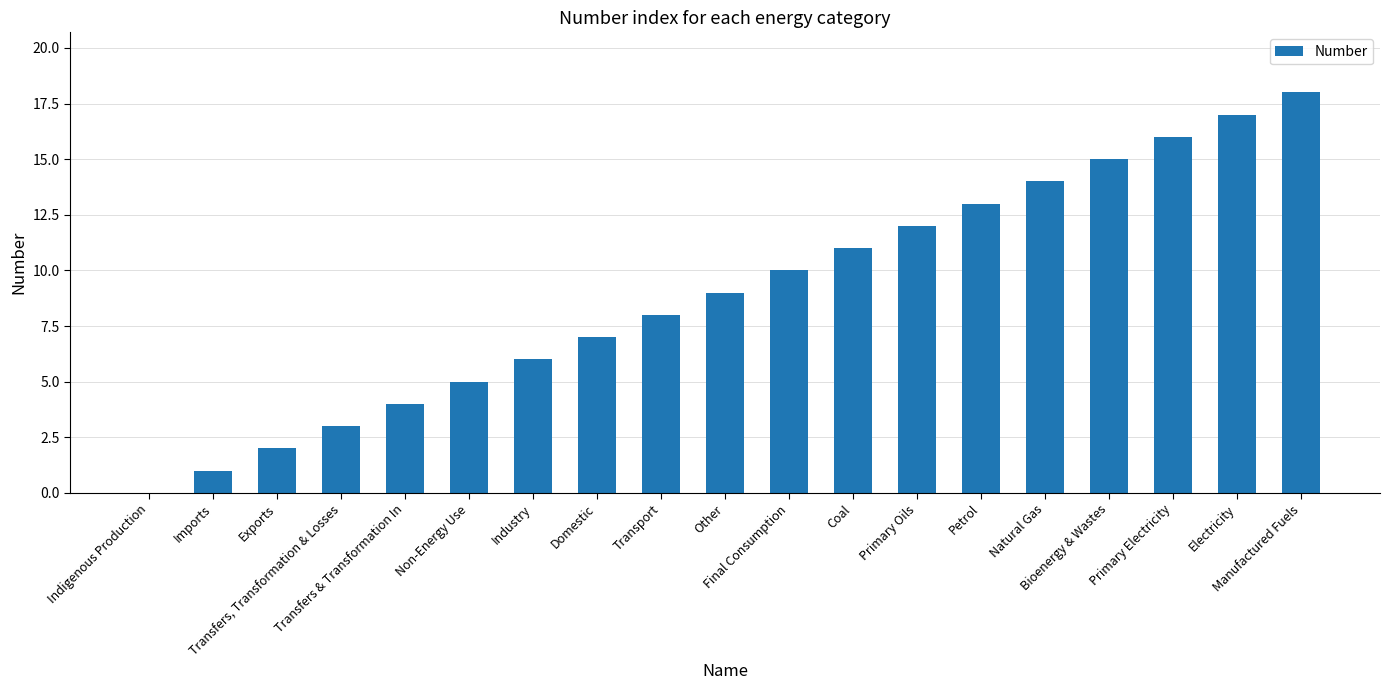

What is the maximum value shown in the chart?

18